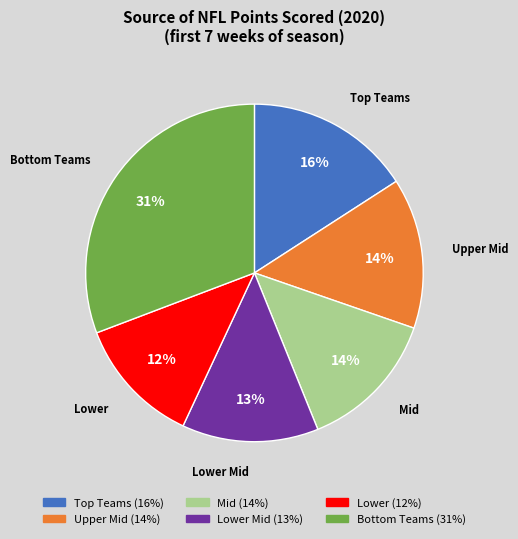

How many segments does this pie chart have?

6